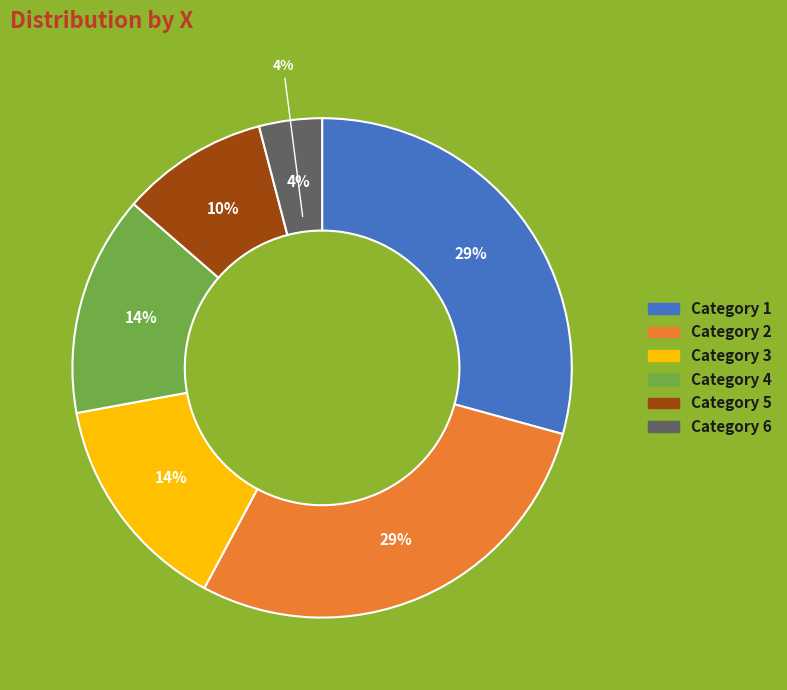

What is the total percentage of 4 and 6?

18.4%